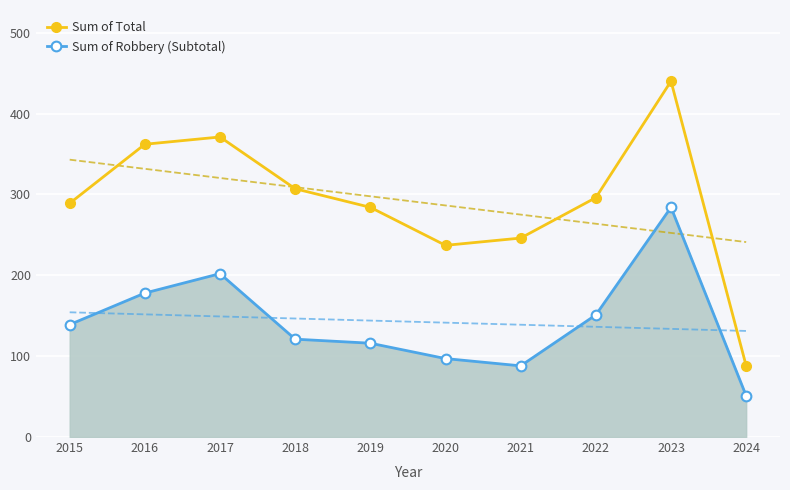

At which label is Sum of Robbery (Subtotal) closest to 167?

2016